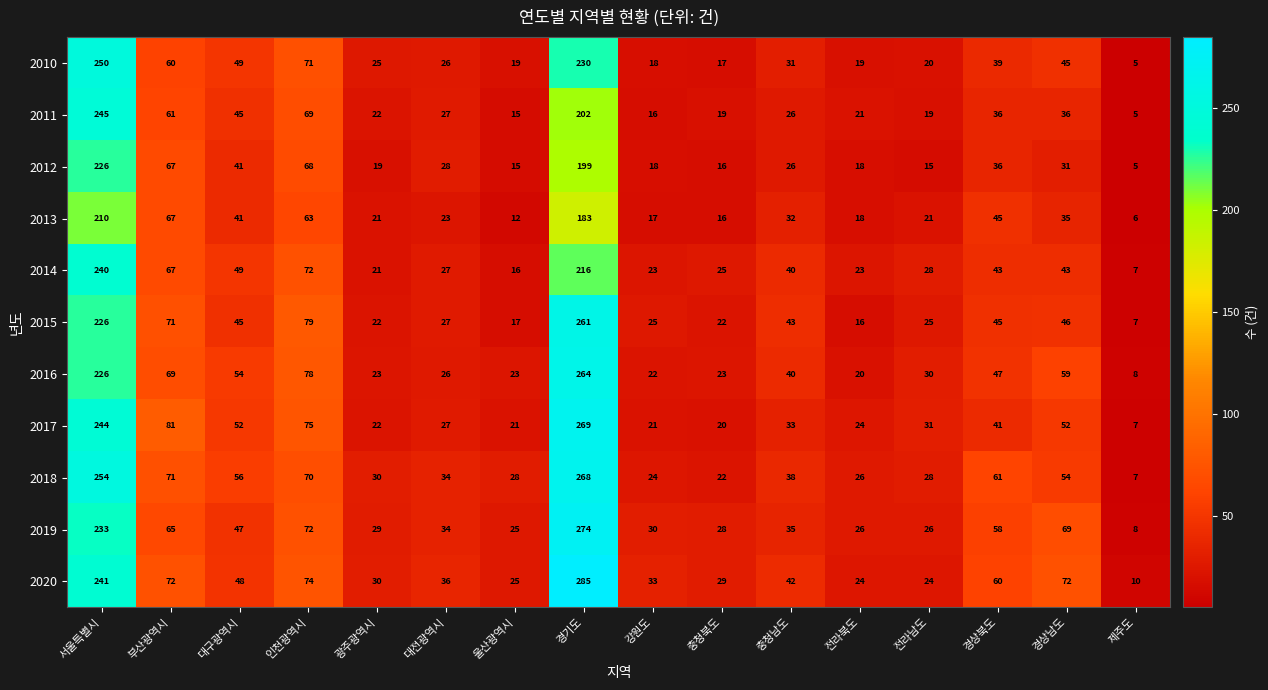

What is the difference between the 2010 values at 경기도 and 부산광역시?

170